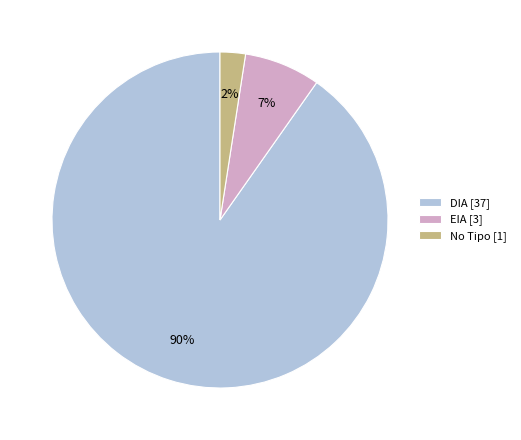

To the nearest percent, what portion does No Tipo [1] represent?

2%